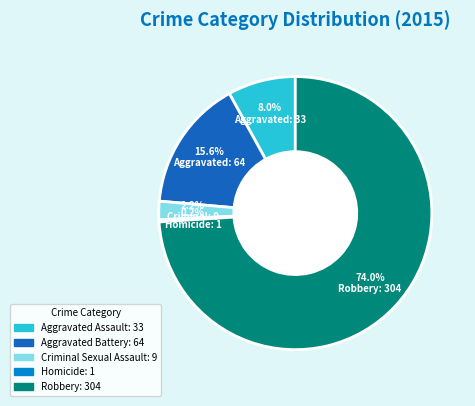

Is there a majority slice in this chart?

Yes